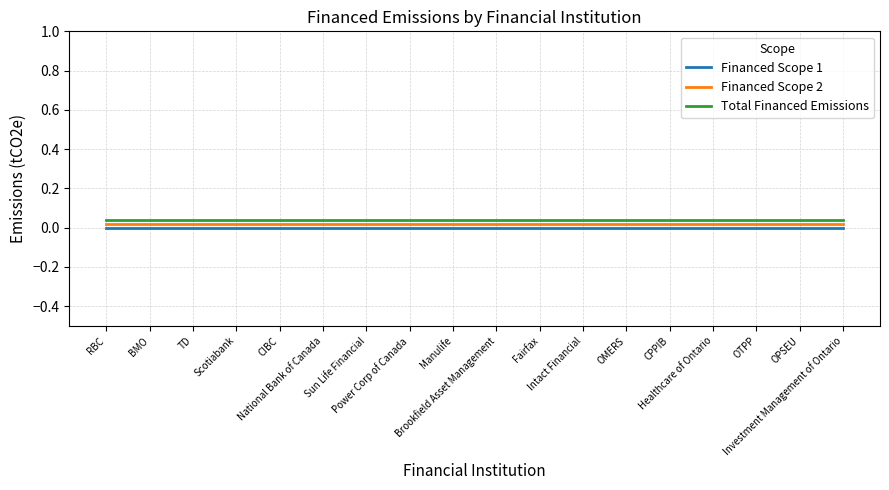

Where is Financed Scope 2 nearest to the value 0?

RBC